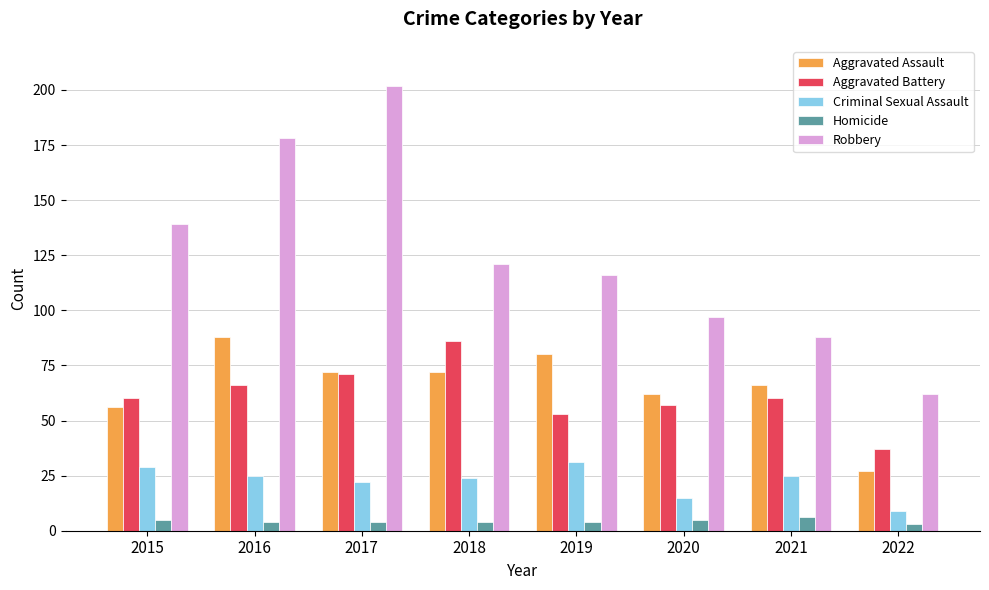

Which series changed the most between 2016 and 2021?

Robbery